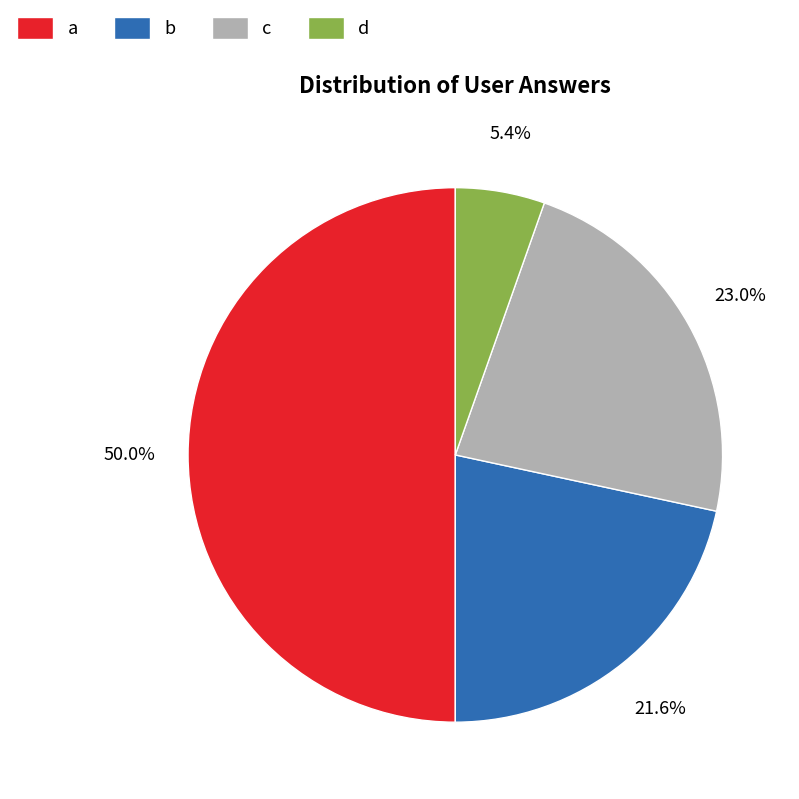

To the nearest percent, what portion does c represent?

23%